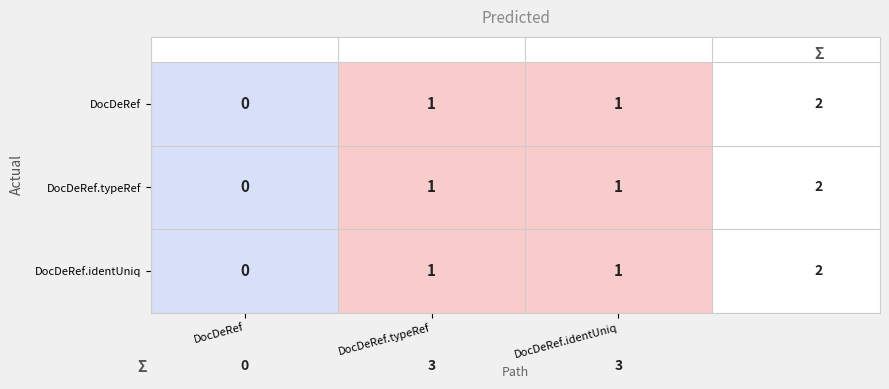

Count the number of data series in this chart.

3